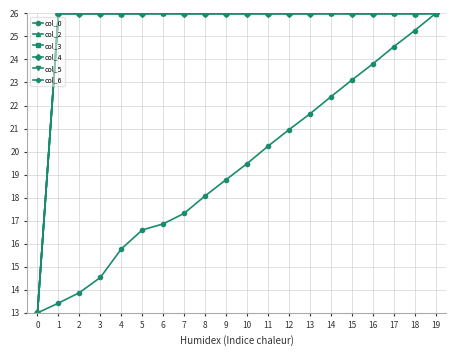

True or false: col_2 has more than 0 interior local peaks.

True